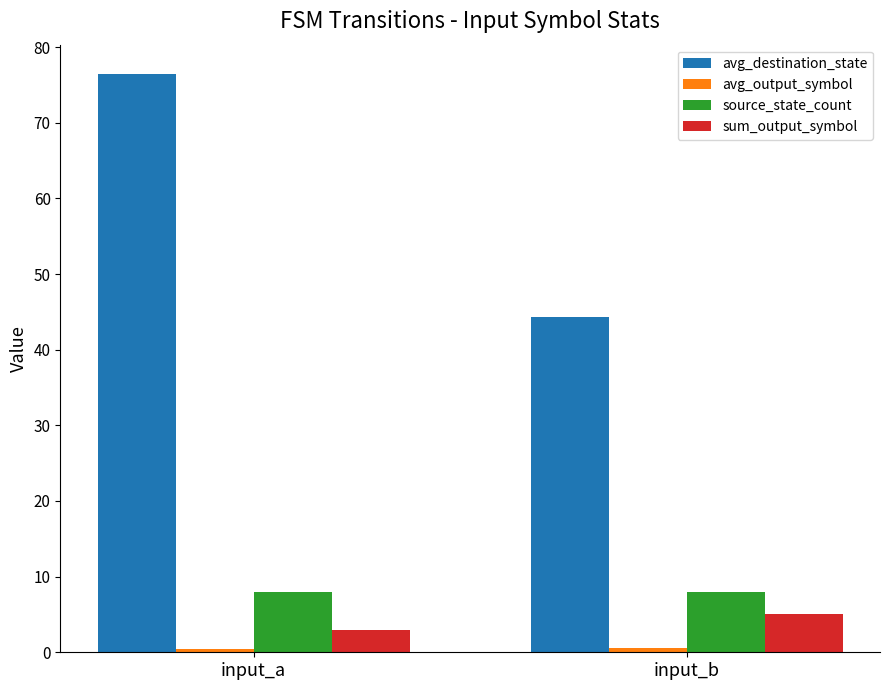

What is the difference between the maximum and minimum values in the avg_destination_state series?

32.1